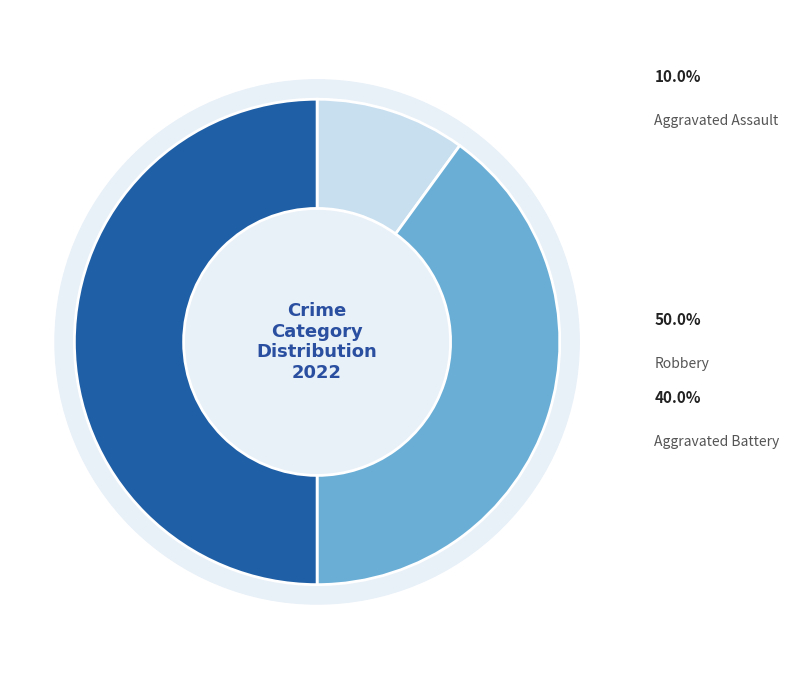

Approximately how many times larger is the value at Aggravated Battery compared to Aggravated Assault?

4.0